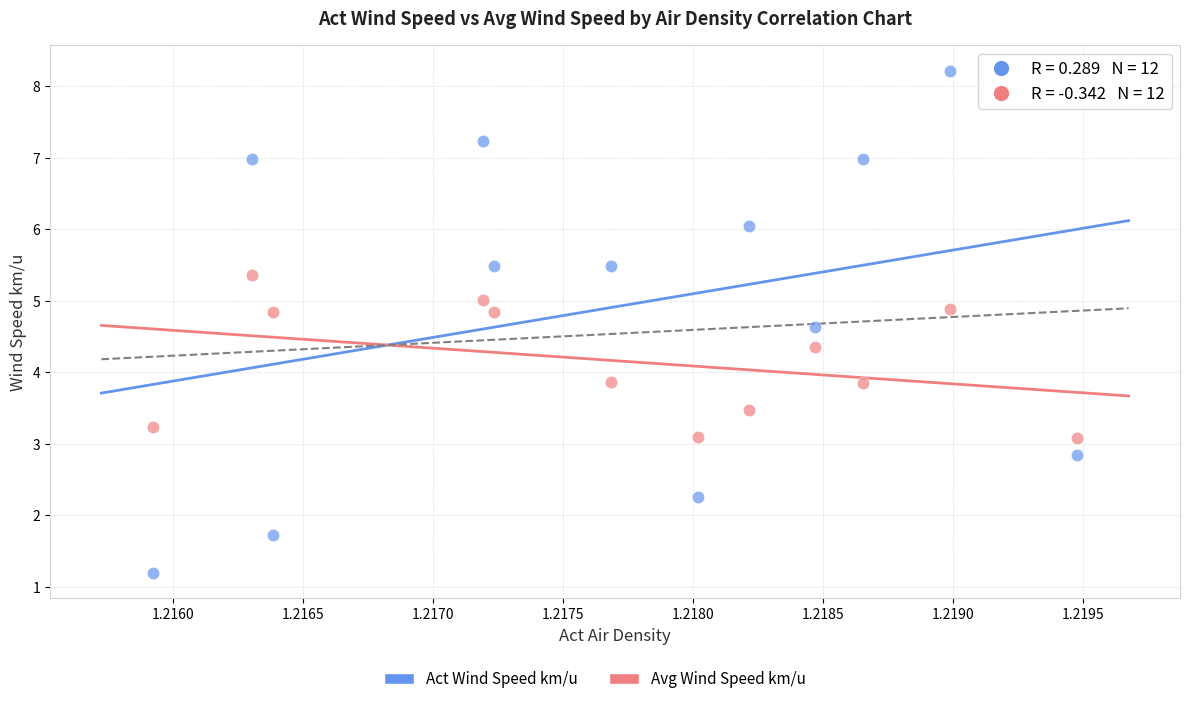

Which series has the largest Y range (max minus min)?

Act Wind Speed km/u